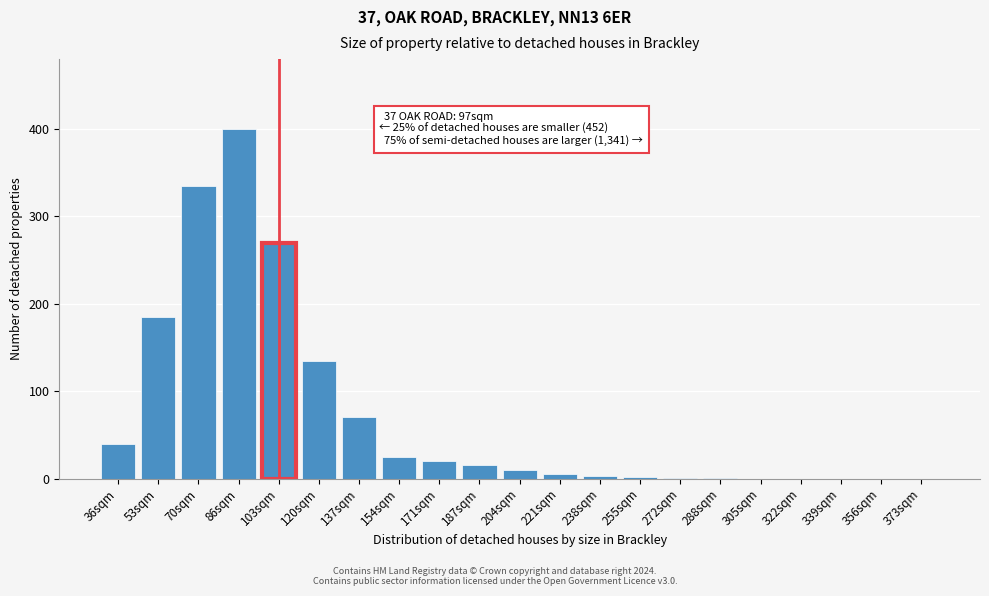

Approximately how many times larger is the value at 137sqm compared to 103sqm?

0.3